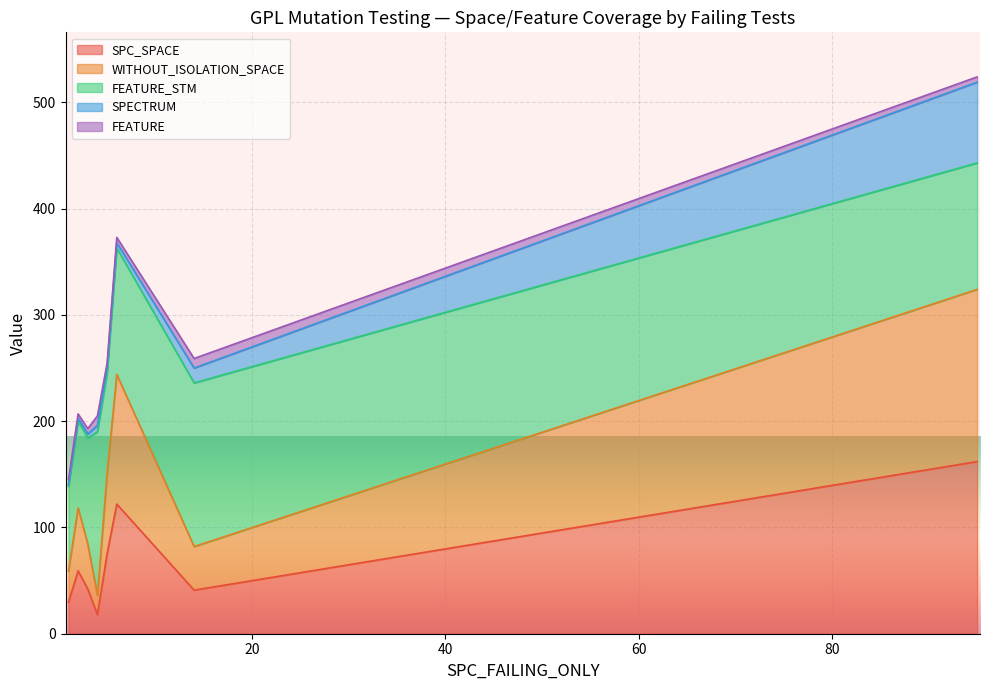

Does the chart display data point markers on the line(s)?

No